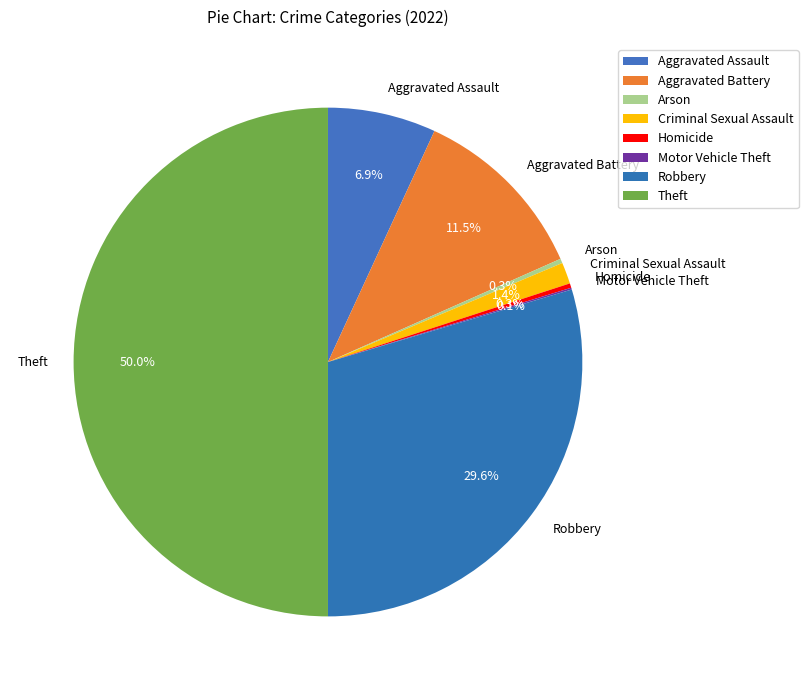

Which slice is the largest?

Theft